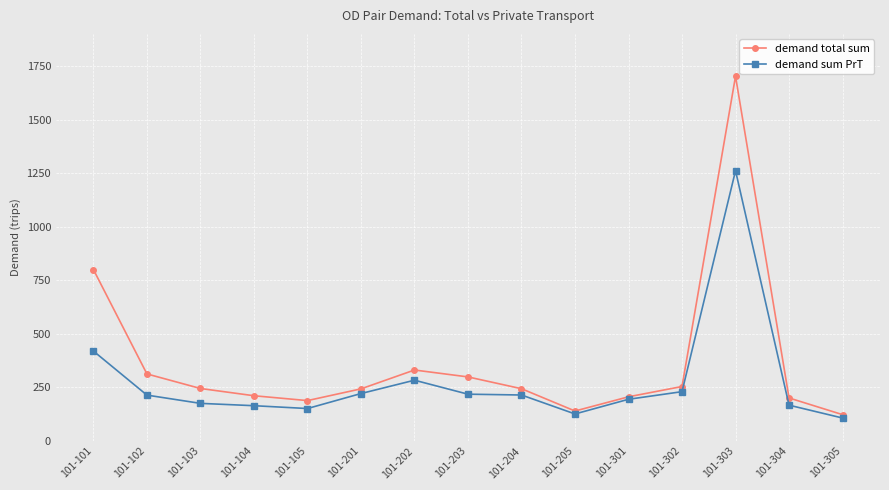

What is the value of the demand total sum point at the 1st from the left?

800.0